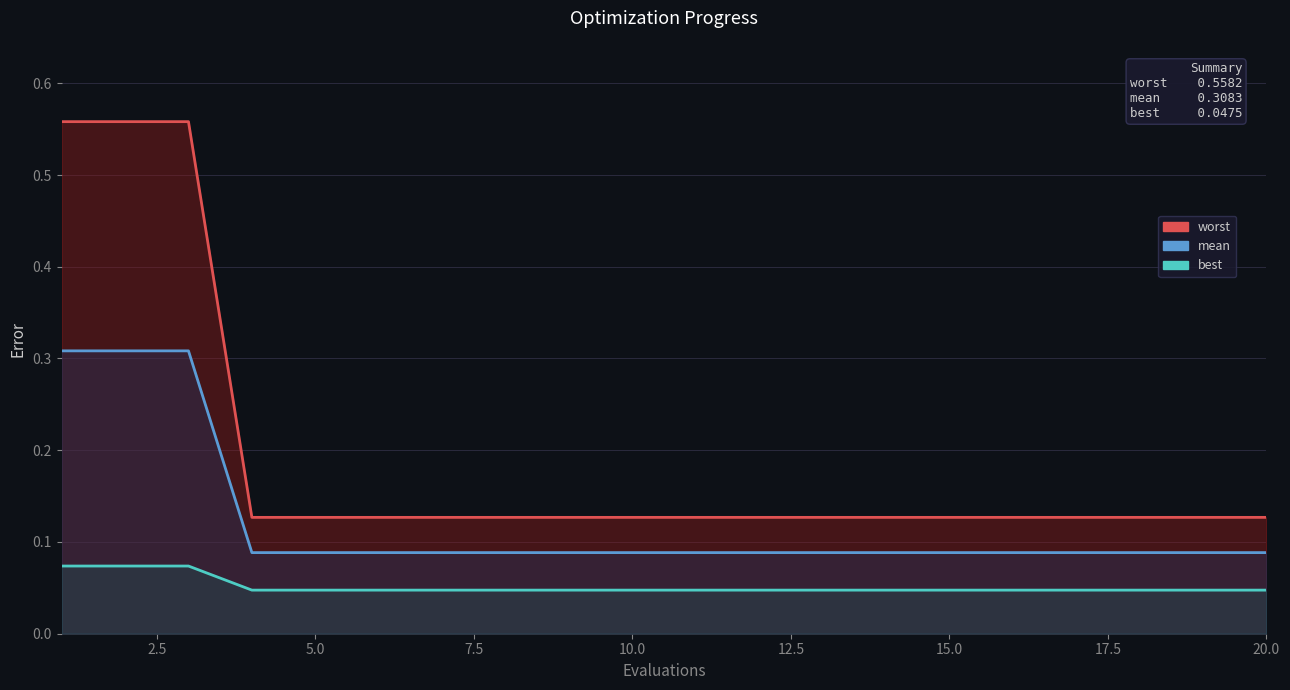

Rank the series at 7.5 from highest to lowest value.

worst, mean, best